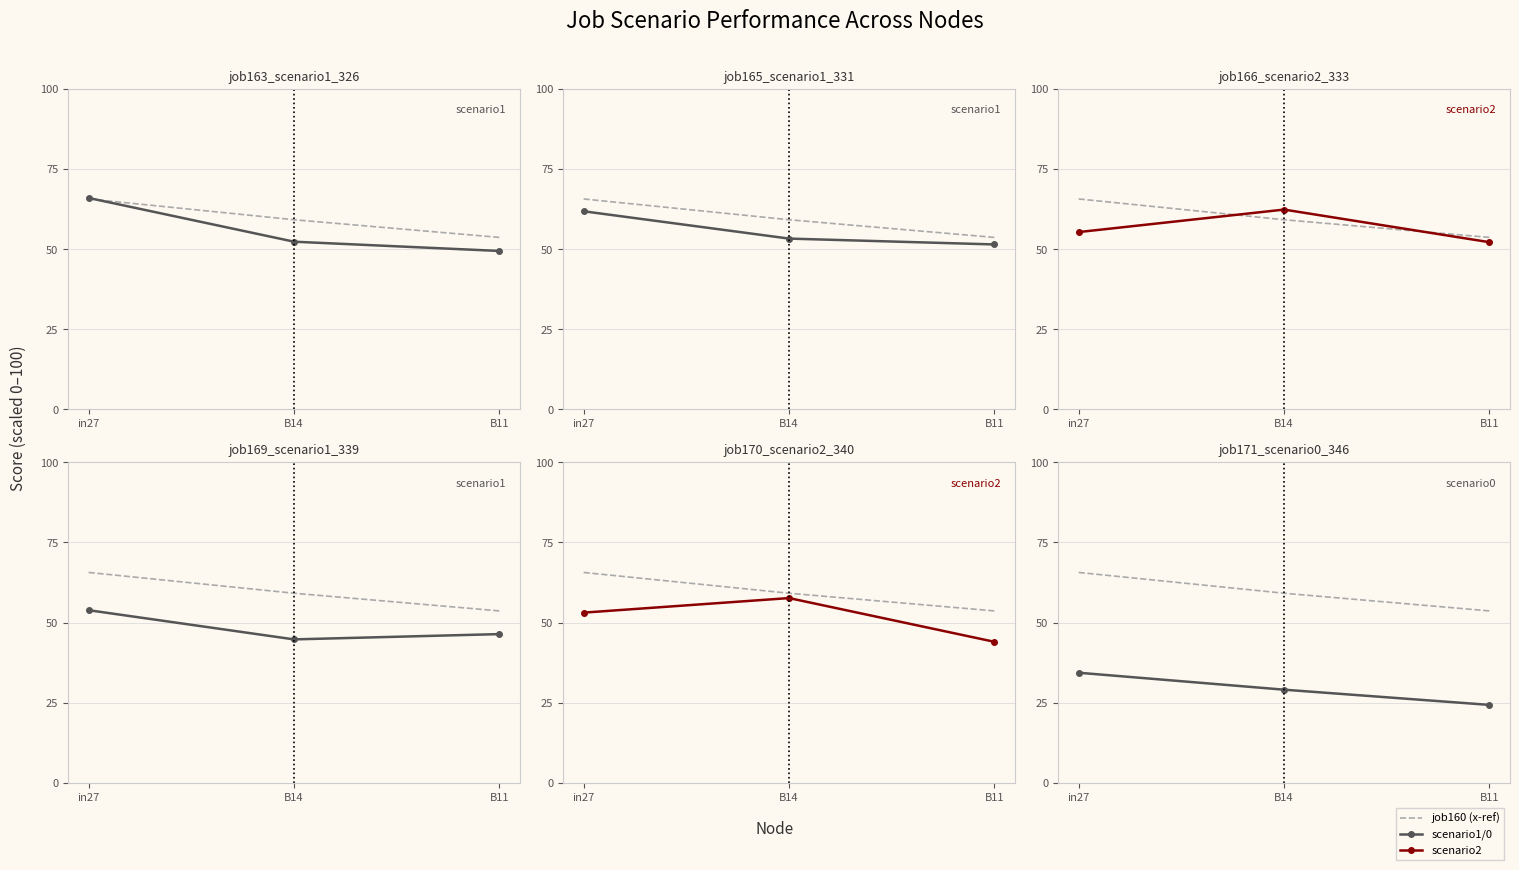

Does the chart have visible grid lines?

Yes